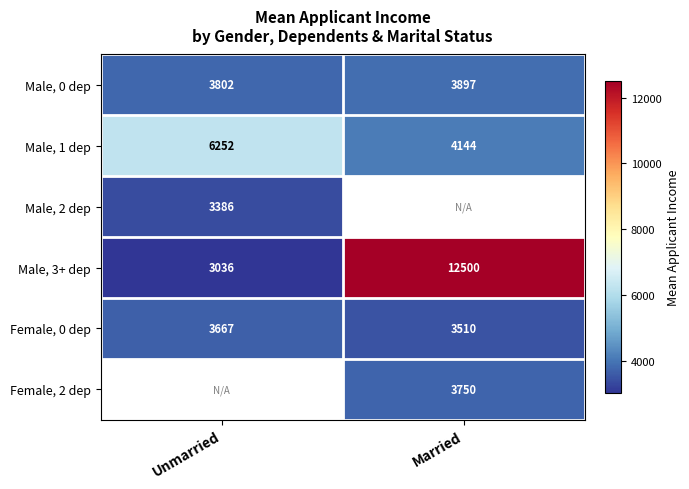

What is the spread (max minus min) of values at Married?

8990.0